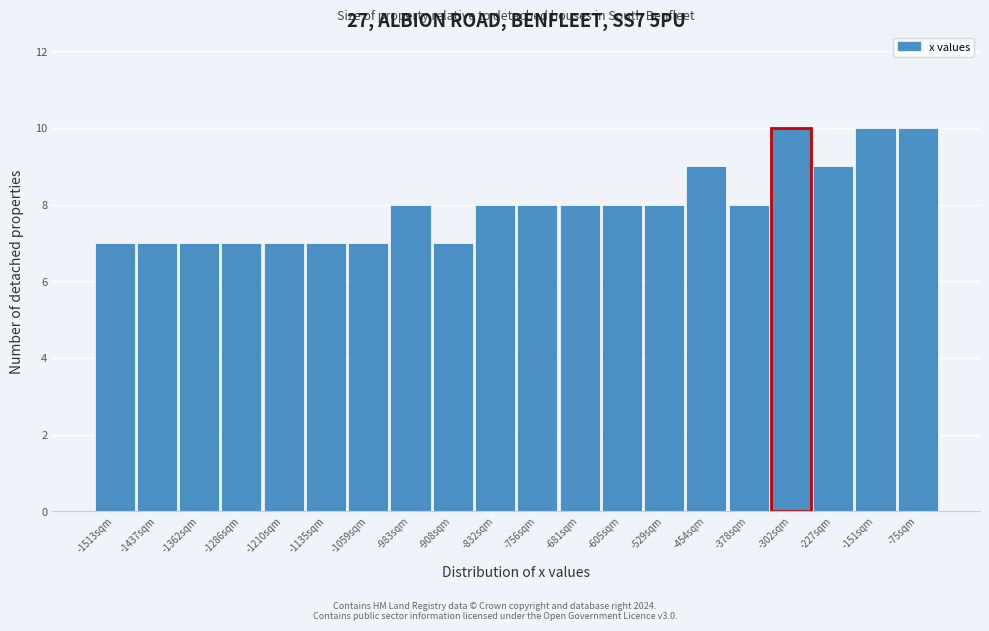

Reading right to left, what are all the values shown in this chart?

-75sqm=10	-151sqm=10	-227sqm=9	-302sqm=10	-378sqm=8	-454sqm=9	-529sqm=8	-605sqm=8	-681sqm=8	-756sqm=8	-832sqm=8	-908sqm=7	-983sqm=8	-1059sqm=7	-1135sqm=7	-1210sqm=7	-1286sqm=7	-1362sqm=7	-1437sqm=7	-1513sqm=7